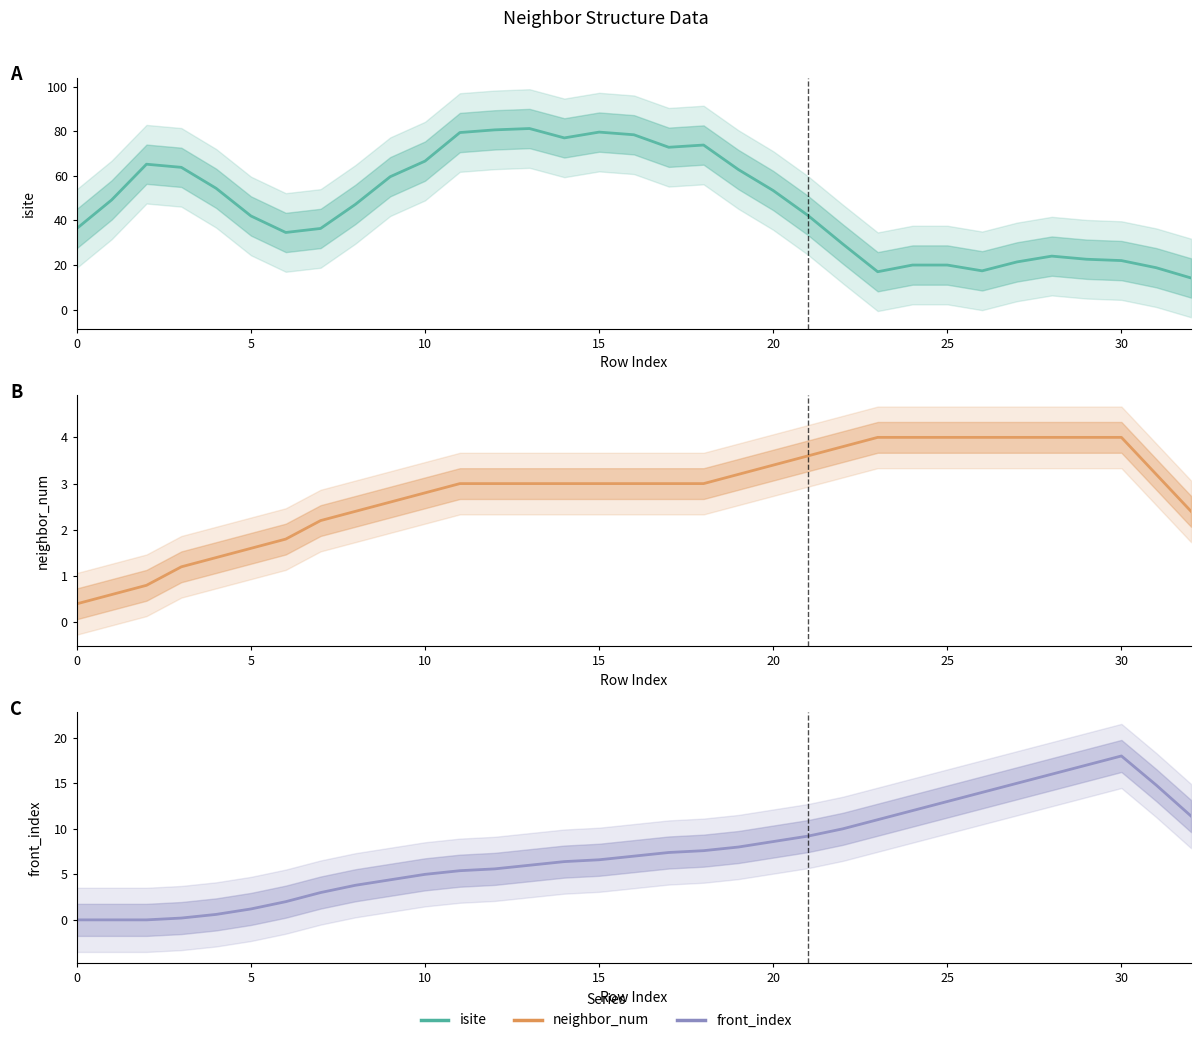

Between 30 and 32, which is larger?

30